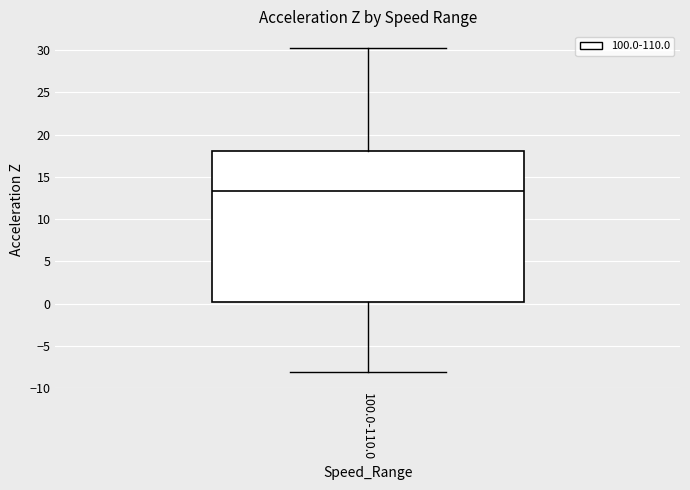

Transcribe this box plot: give where the median line is, the range the box spans, and where the two whiskers end, as read against the y-axis. The values are not printed on the chart, so give them approximately, as read against the axis.

median 13.5, box 0.0 to 18.0, whiskers -8.0 to 30.5